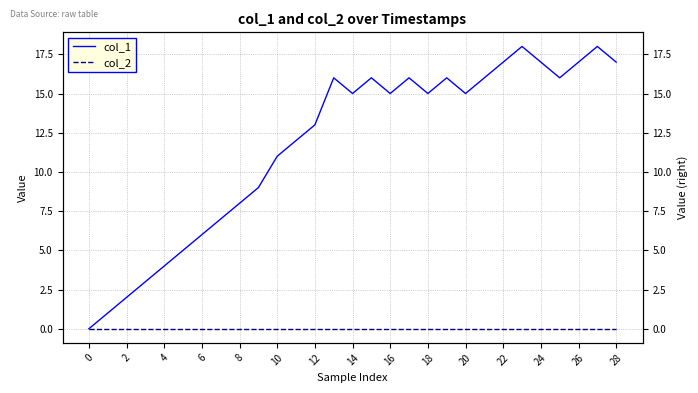

List the series in order of their peak value, lowest first.

col_2, col_1